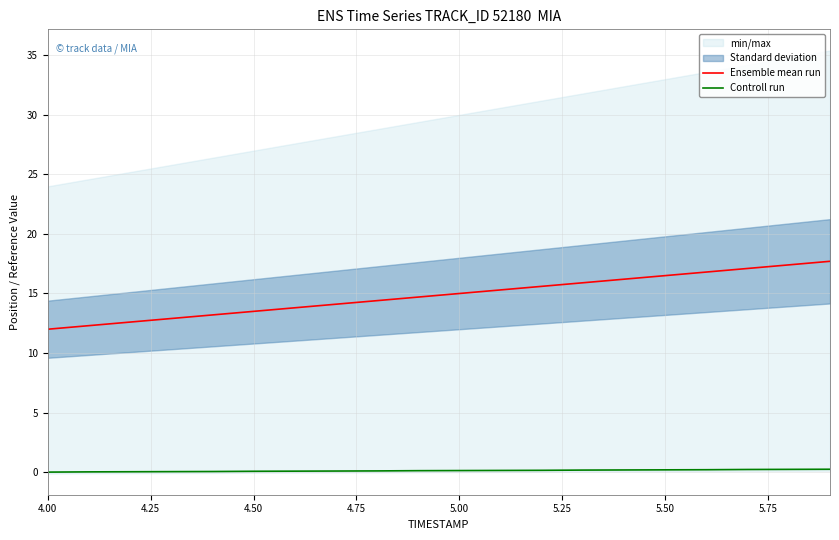

Is it true that Controll run equals 0.0 at 4.00?

True